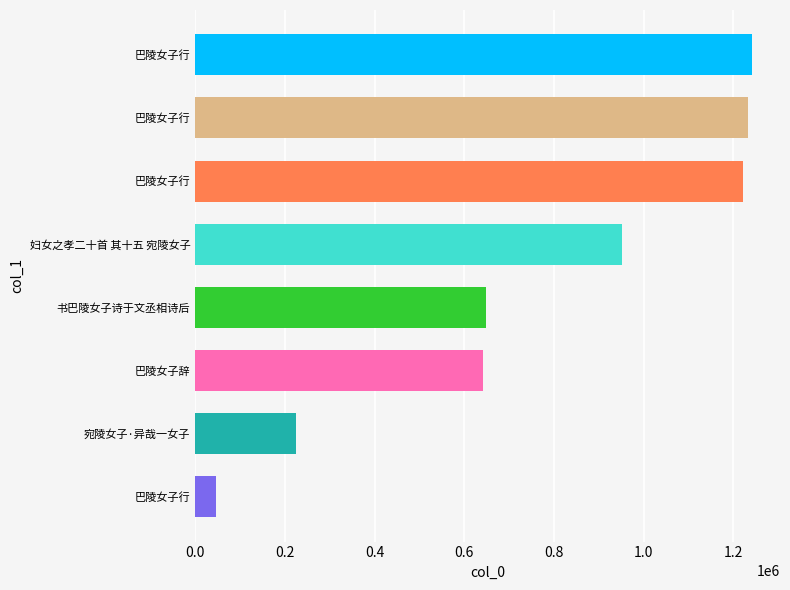

How many values are below 951892?

4